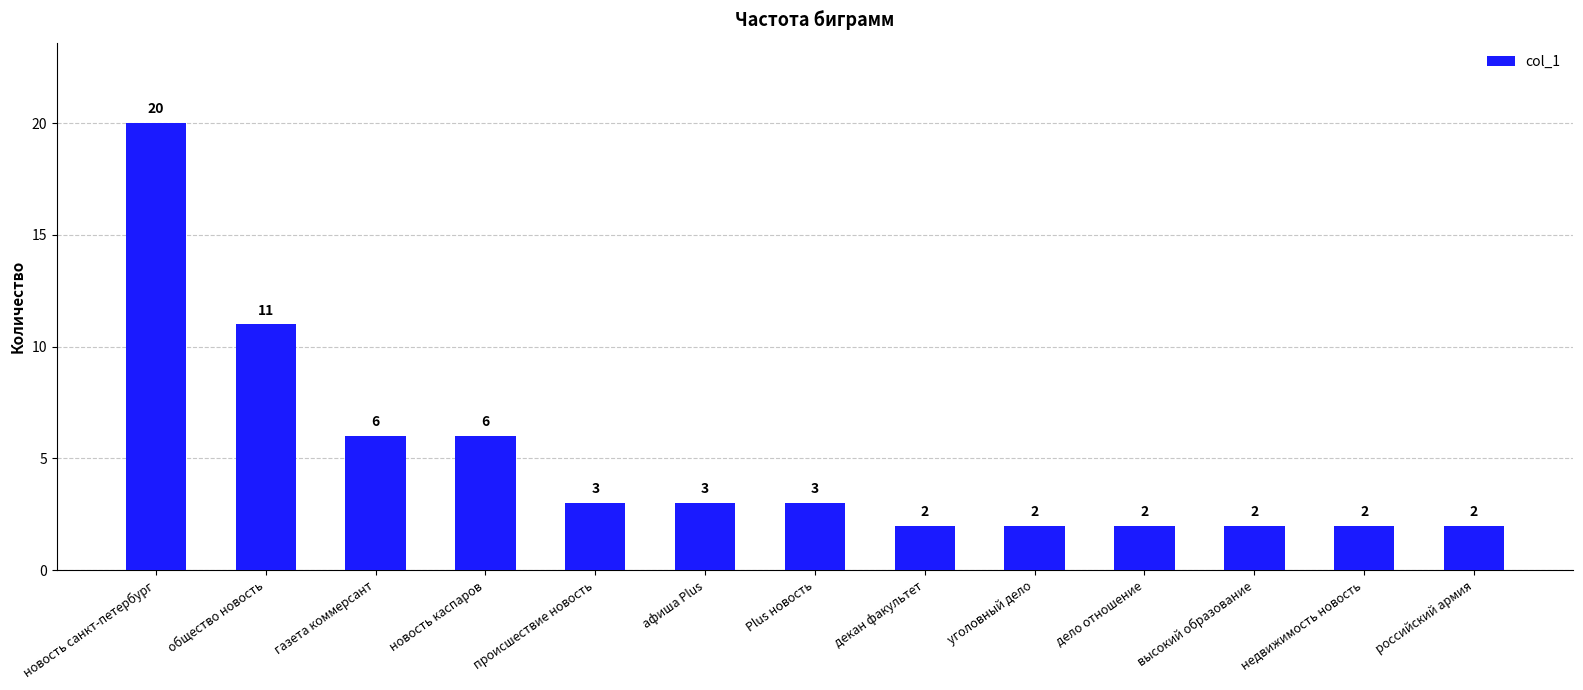

Is it true that the value at общество новость is 7?

False